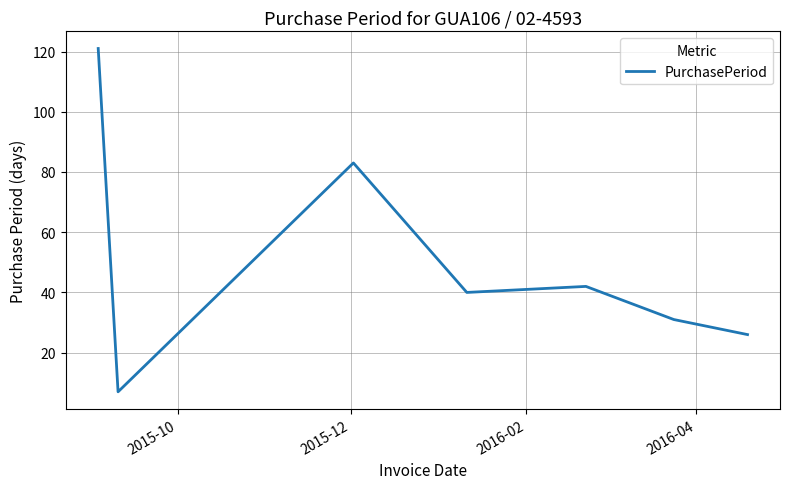

How many distinct data groups are displayed?

1